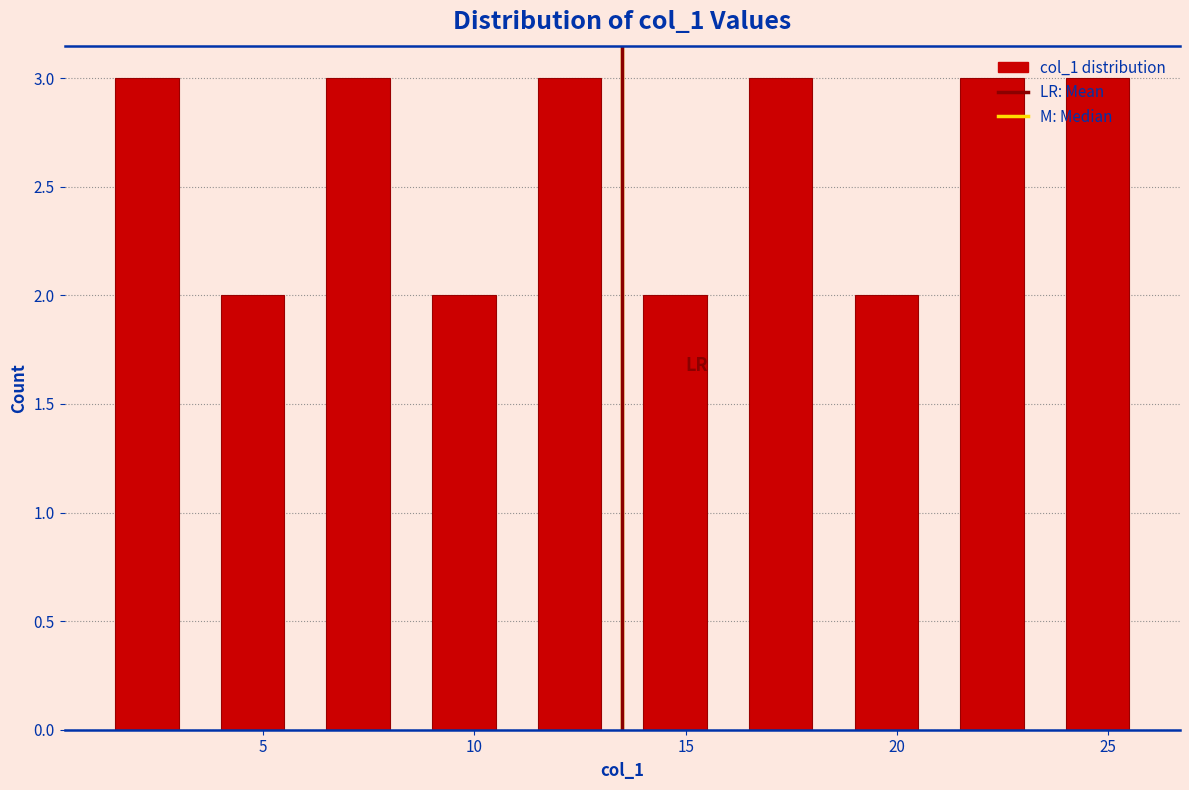

How tall is the bar that spans 21.0 to 23.5 on the x-axis? The values are not printed on the chart, so give them approximately, as read against the axis.

3